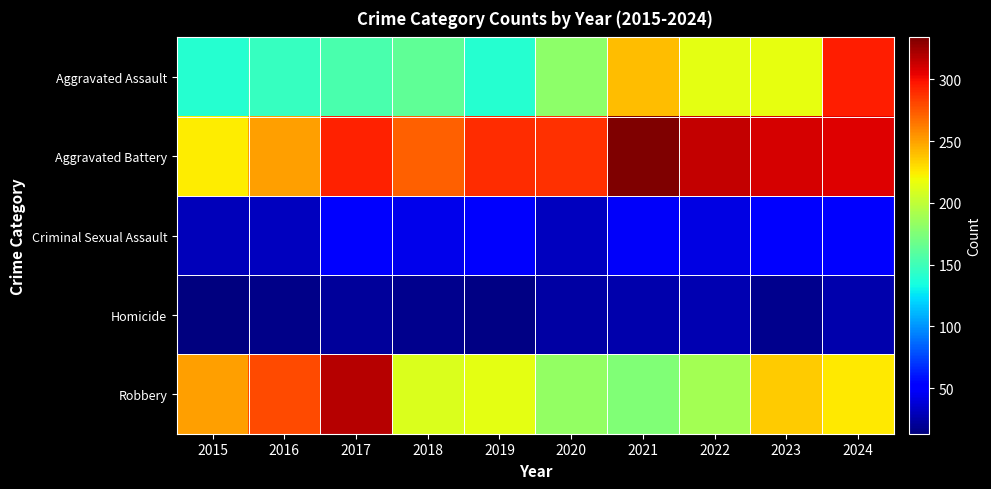

Which series has the largest total across all categories?

Aggravated Battery